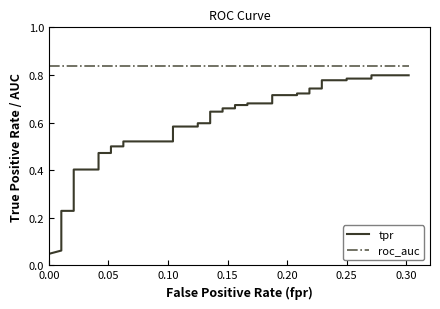

Which series has the largest total across all categories?

roc_auc